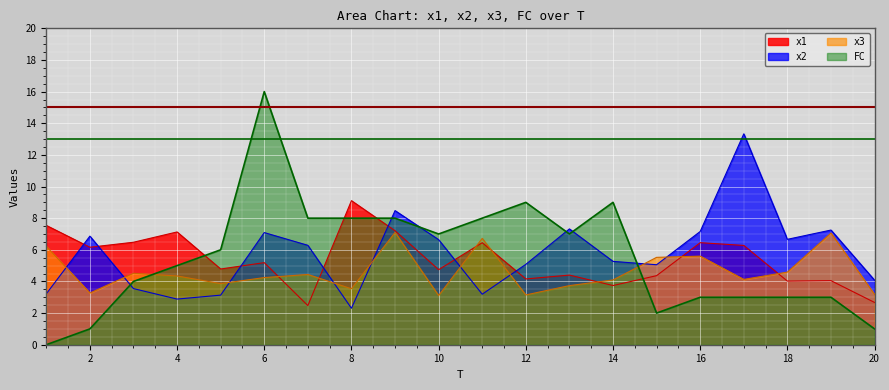

In x3, how many points are higher than both neighbors (excluding endpoints)?

6